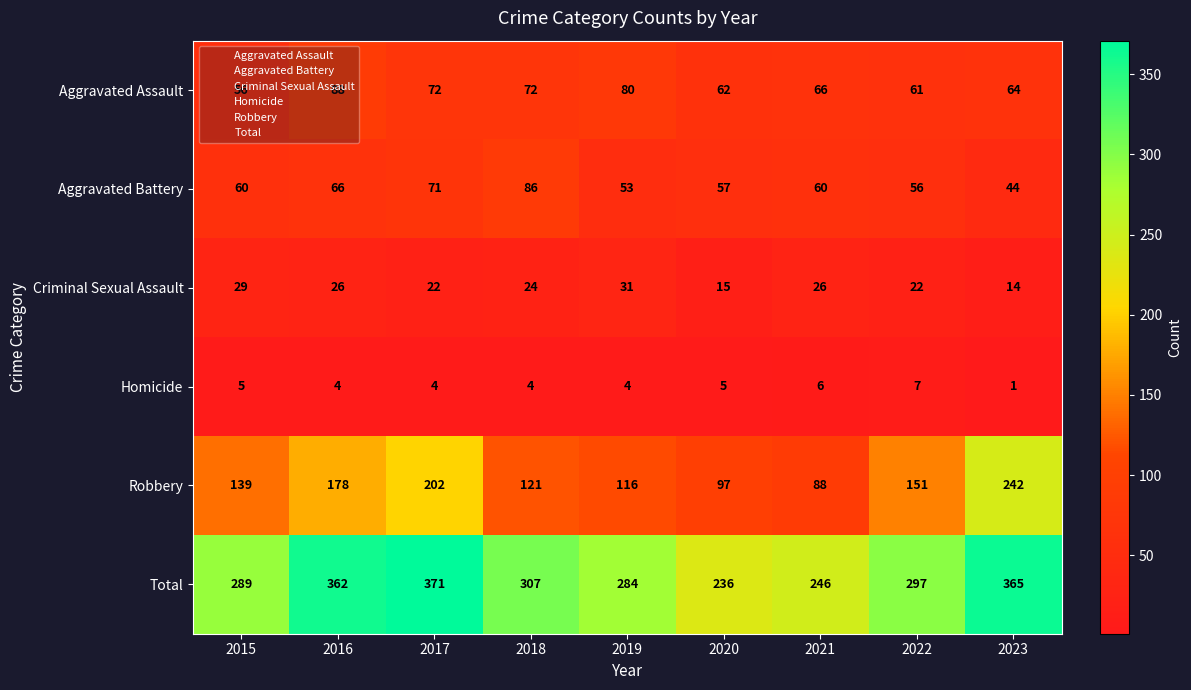

Read the Aggravated Assault value at 2016, to the nearest 10.

90